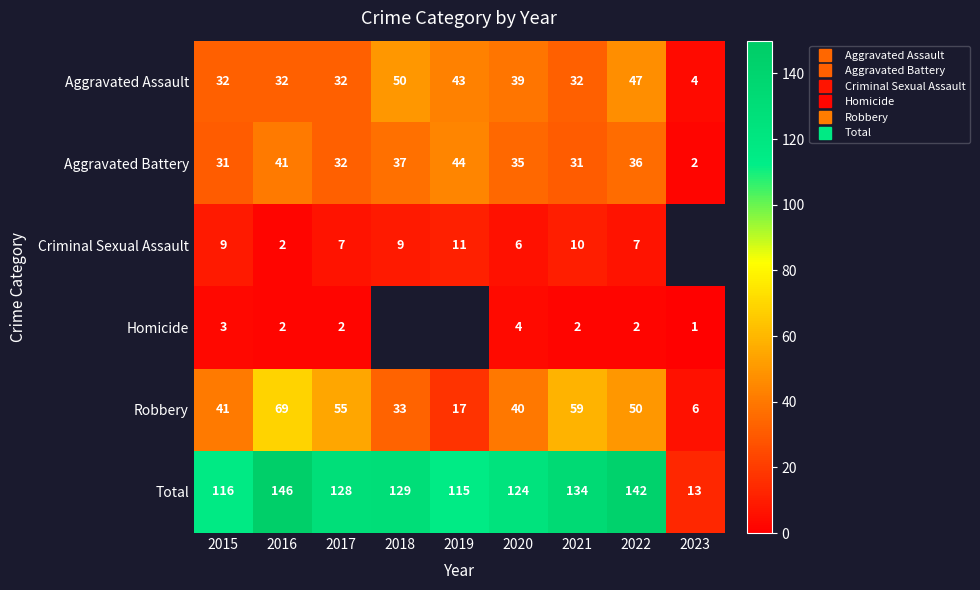

True or false: Total has a value of 115.0 at 2019.

True